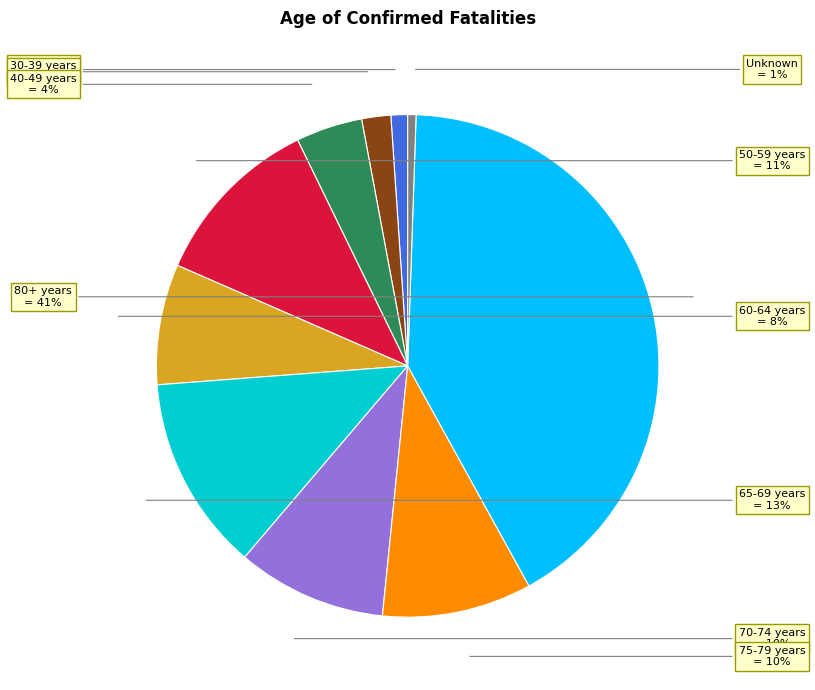

Does any single category account for the majority?

No